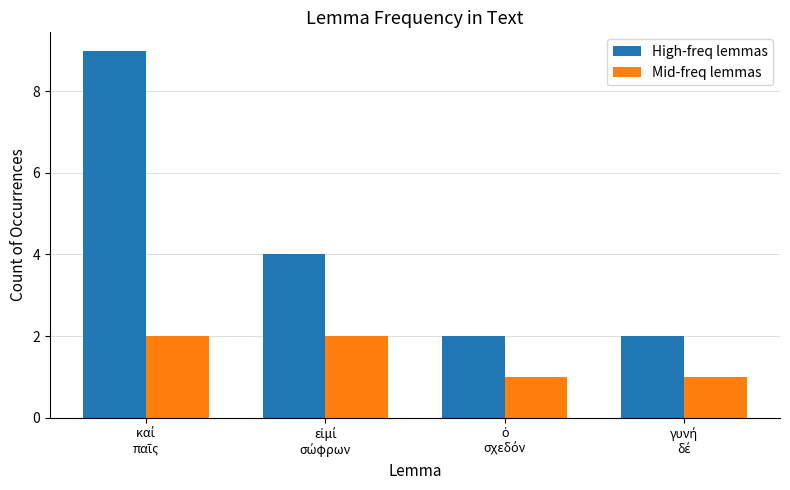

Which series has the largest total across all categories?

High-freq lemmas